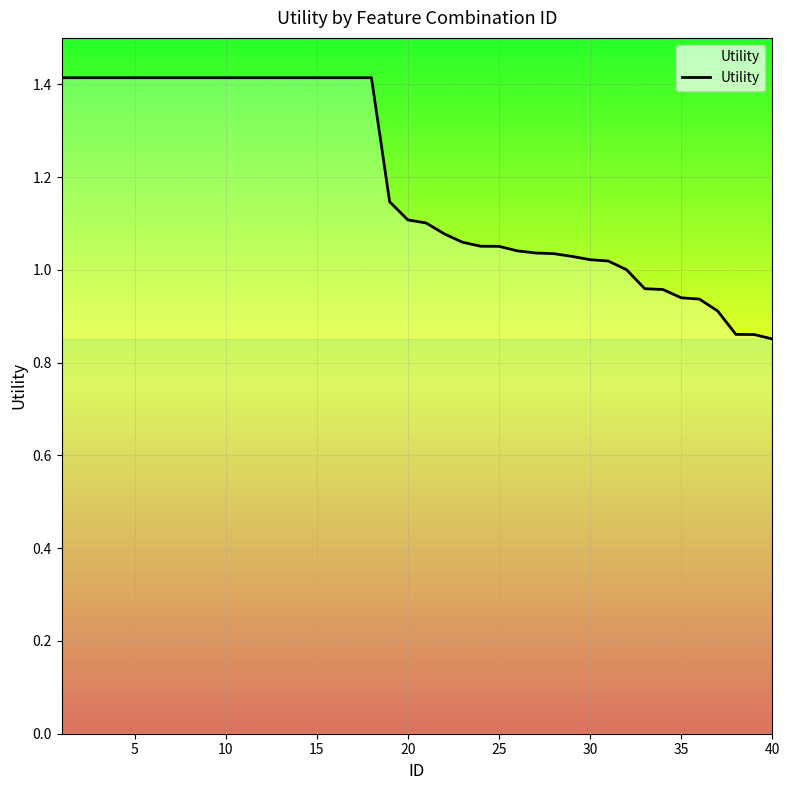

What is the greatest value displayed?

1.4